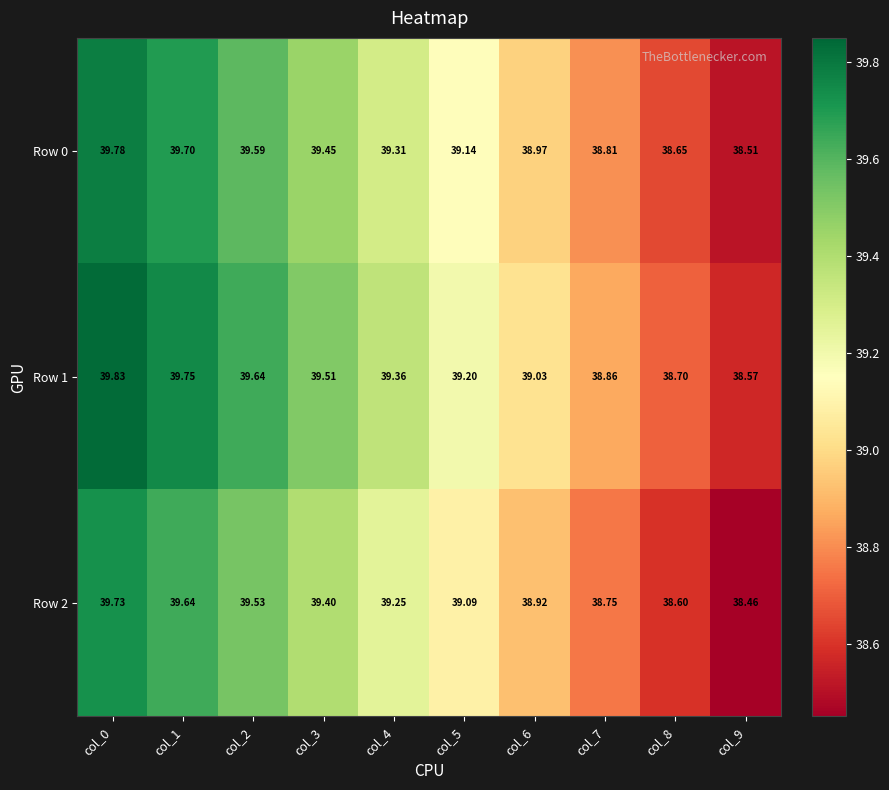

What is the total value across all series at col_1?

119.1